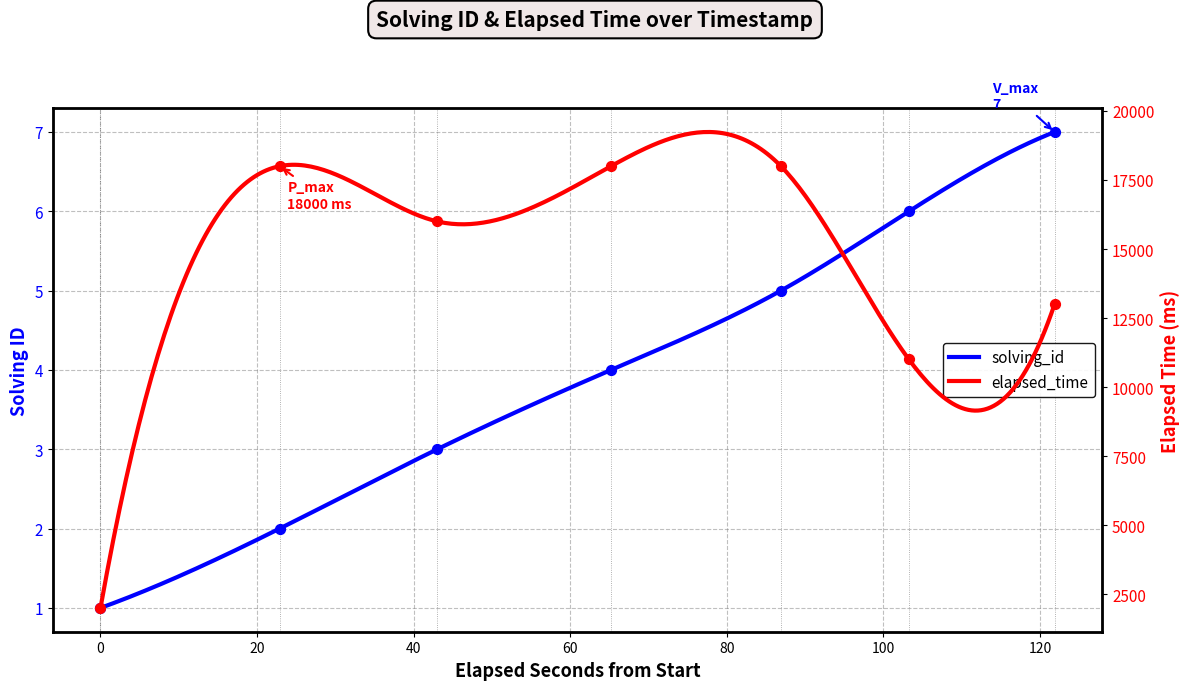

Which series has the largest total across all categories?

elapsed_time